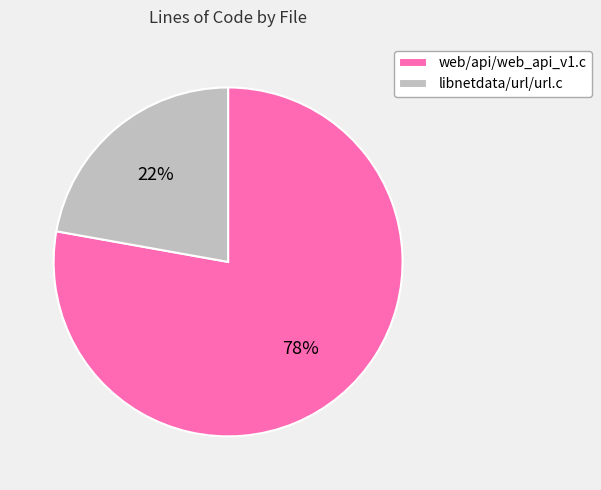

To the nearest percent, what percentage of the pie is libnetdata/url/url.c?

22%